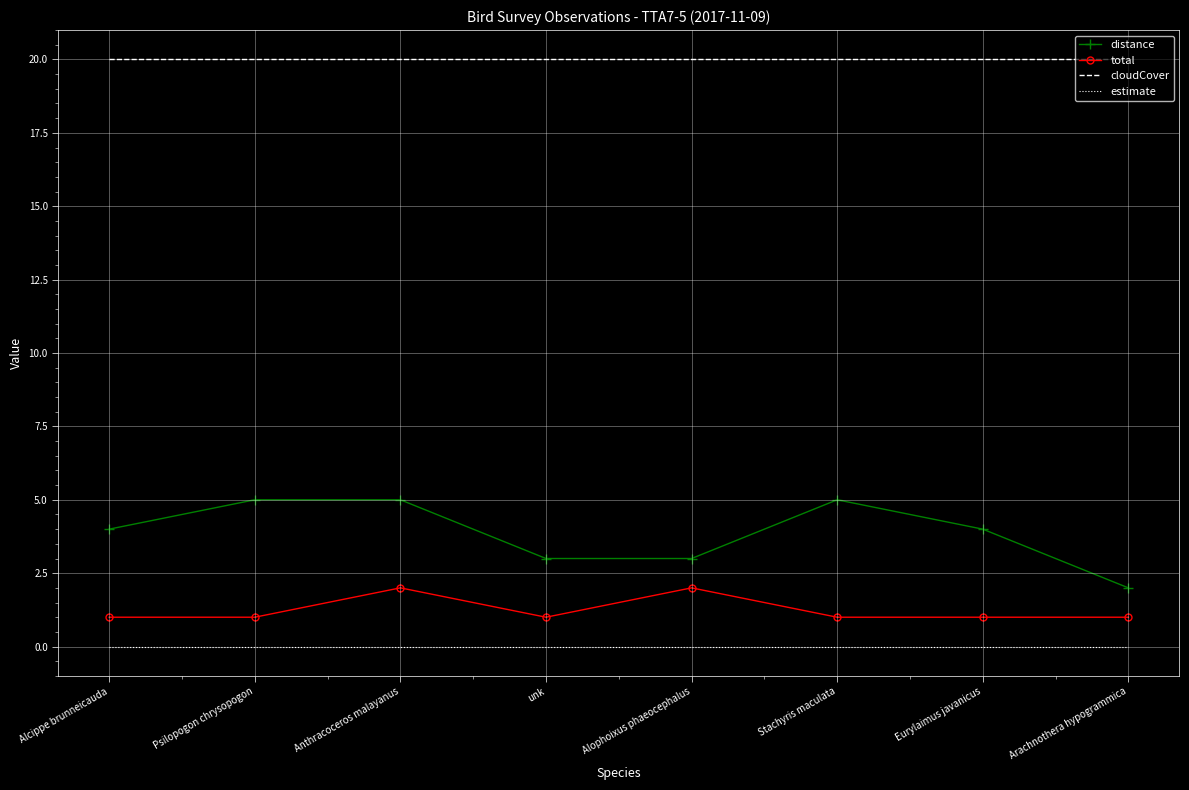

Reading left to right, extract all data points from this chart.

distance: Alcippe brunneicauda=4	Psilopogon chrysopogon=5	Anthracoceros malayanus=5	unk=3	Alophoixus phaeocephalus=3	Stachyris maculata=5	Eurylaimus javanicus=4	Arachnothera hypogrammica=2
total: Alcippe brunneicauda=1	Psilopogon chrysopogon=1	Anthracoceros malayanus=2	unk=1	Alophoixus phaeocephalus=2	Stachyris maculata=1	Eurylaimus javanicus=1	Arachnothera hypogrammica=1
cloudCover: Alcippe brunneicauda=20	Psilopogon chrysopogon=20	Anthracoceros malayanus=20	unk=20	Alophoixus phaeocephalus=20	Stachyris maculata=20	Eurylaimus javanicus=20	Arachnothera hypogrammica=20
estimate: Alcippe brunneicauda=0	Psilopogon chrysopogon=0	Anthracoceros malayanus=0	unk=0	Alophoixus phaeocephalus=0	Stachyris maculata=0	Eurylaimus javanicus=0	Arachnothera hypogrammica=0